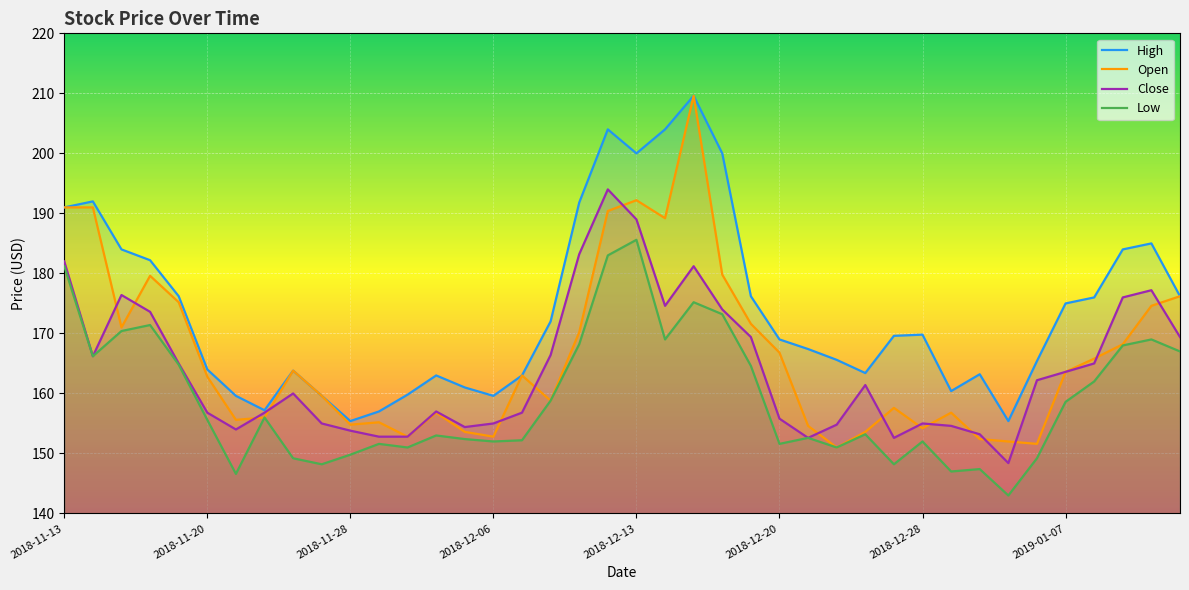

True or false: Low and High intersect in this chart.

False